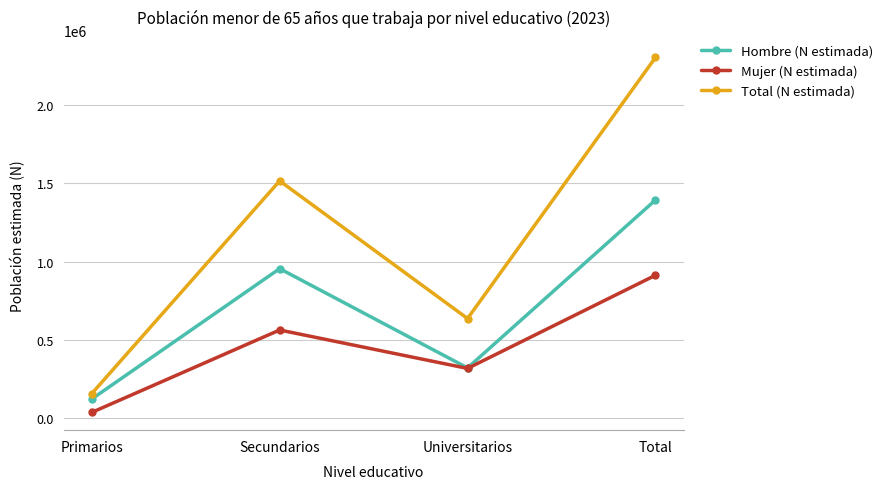

What is the average value of the Total (N estimada) series?

1153111